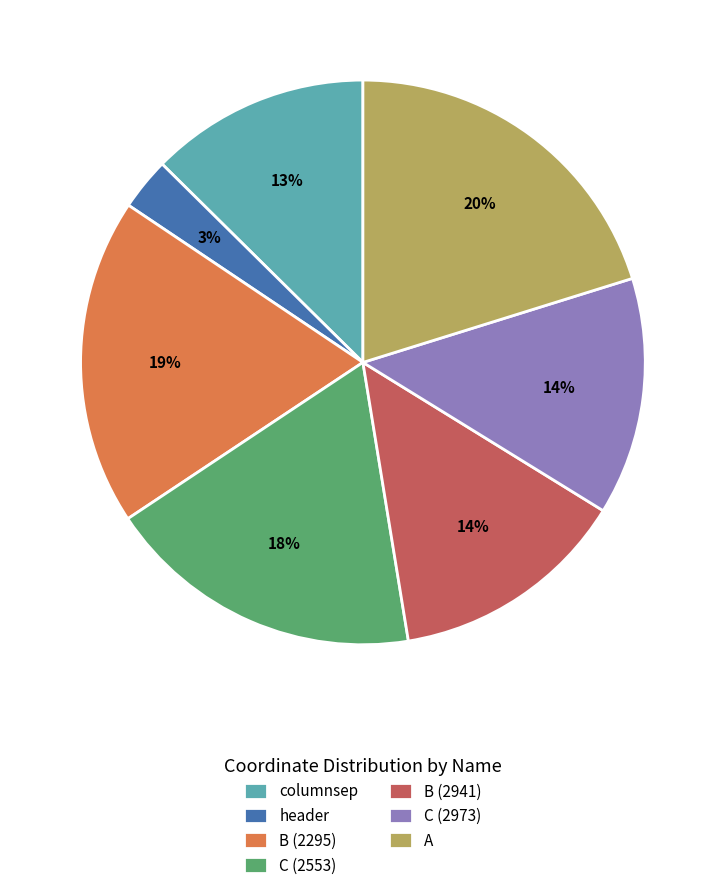

Which has a higher value, B (2295) or C (2553)?

B (2295)